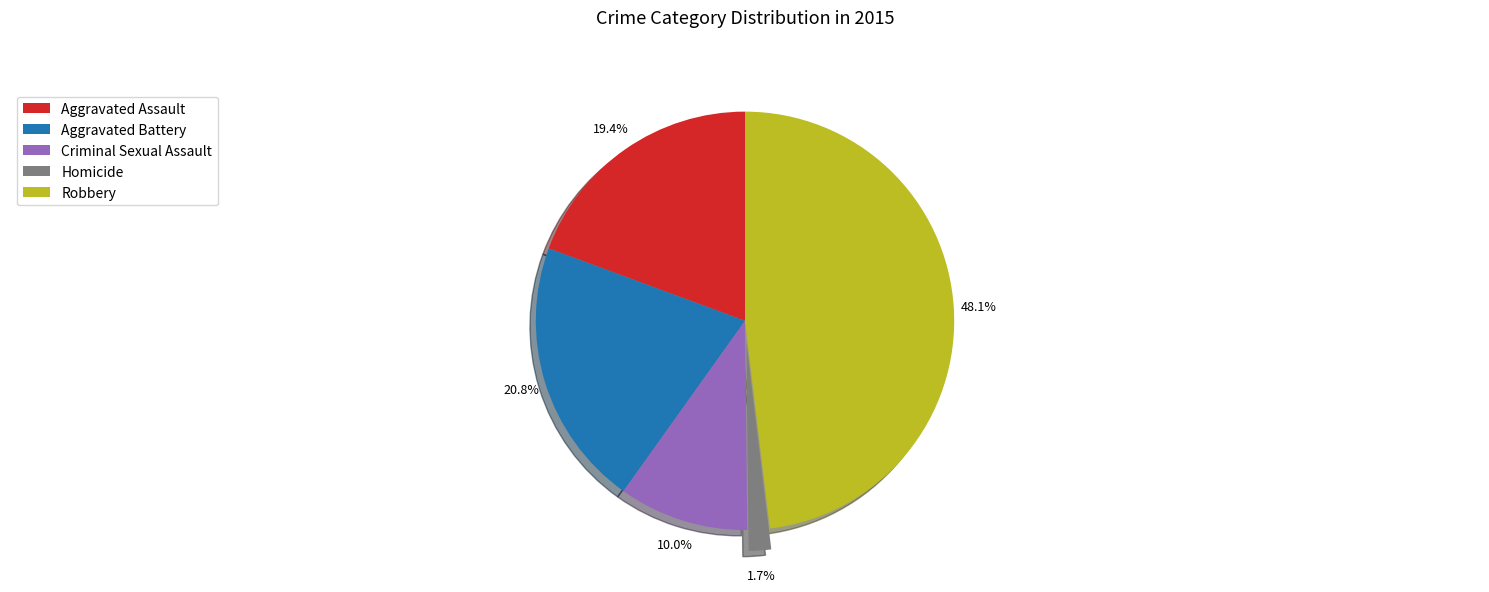

To the nearest percent, what portion does Aggravated Battery represent?

21%